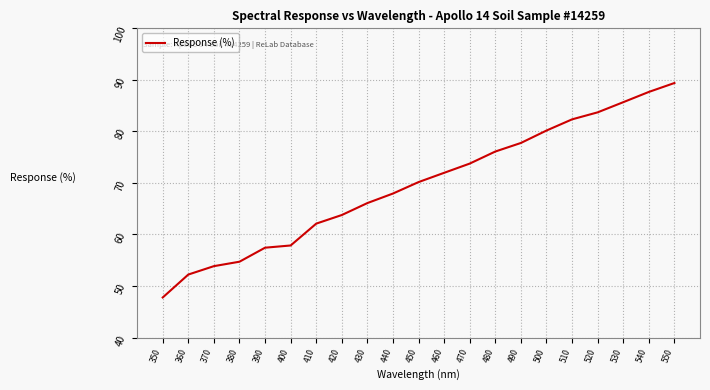

What is the difference between the second highest and second lowest values?

35.4